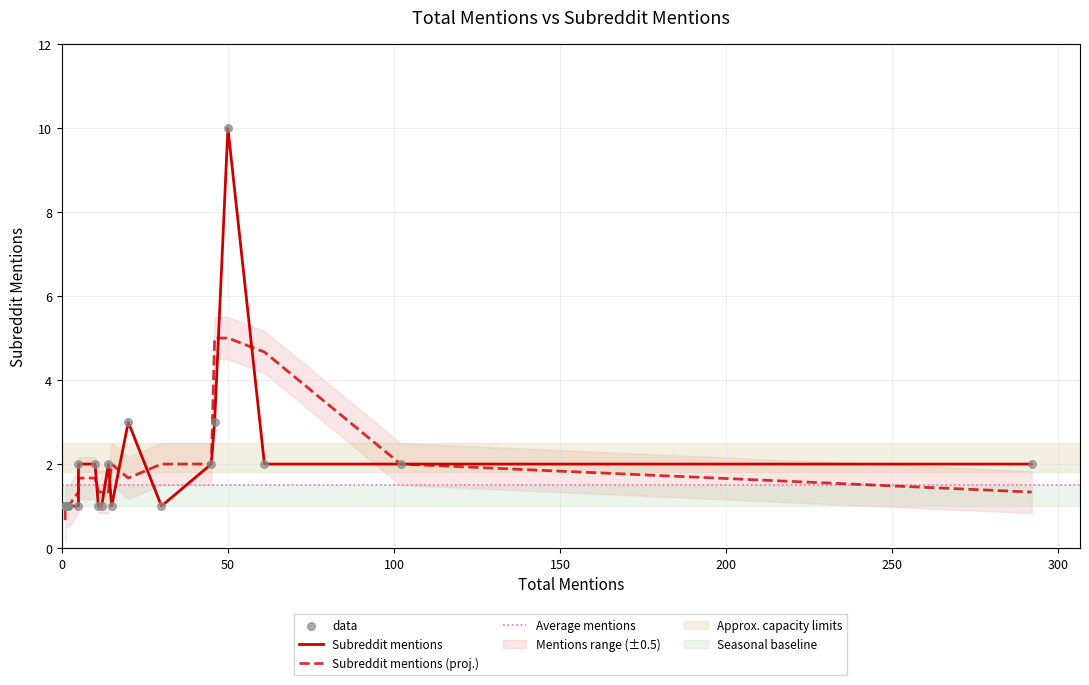

Which has a higher value, 292 or 2?

292